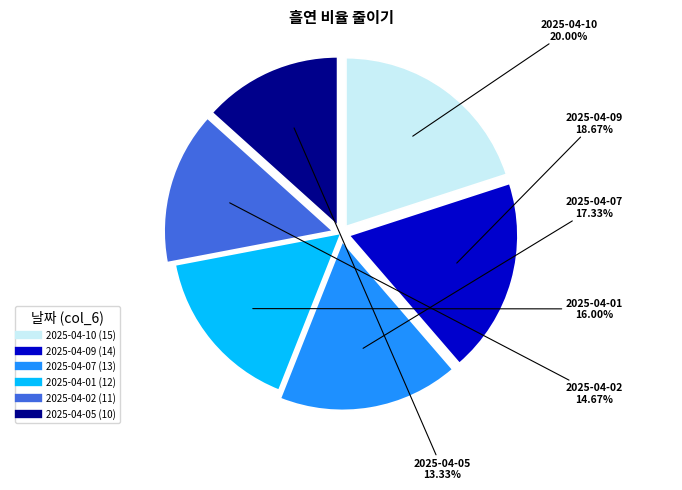

Is there any slice that represents more than half of the pie?

No